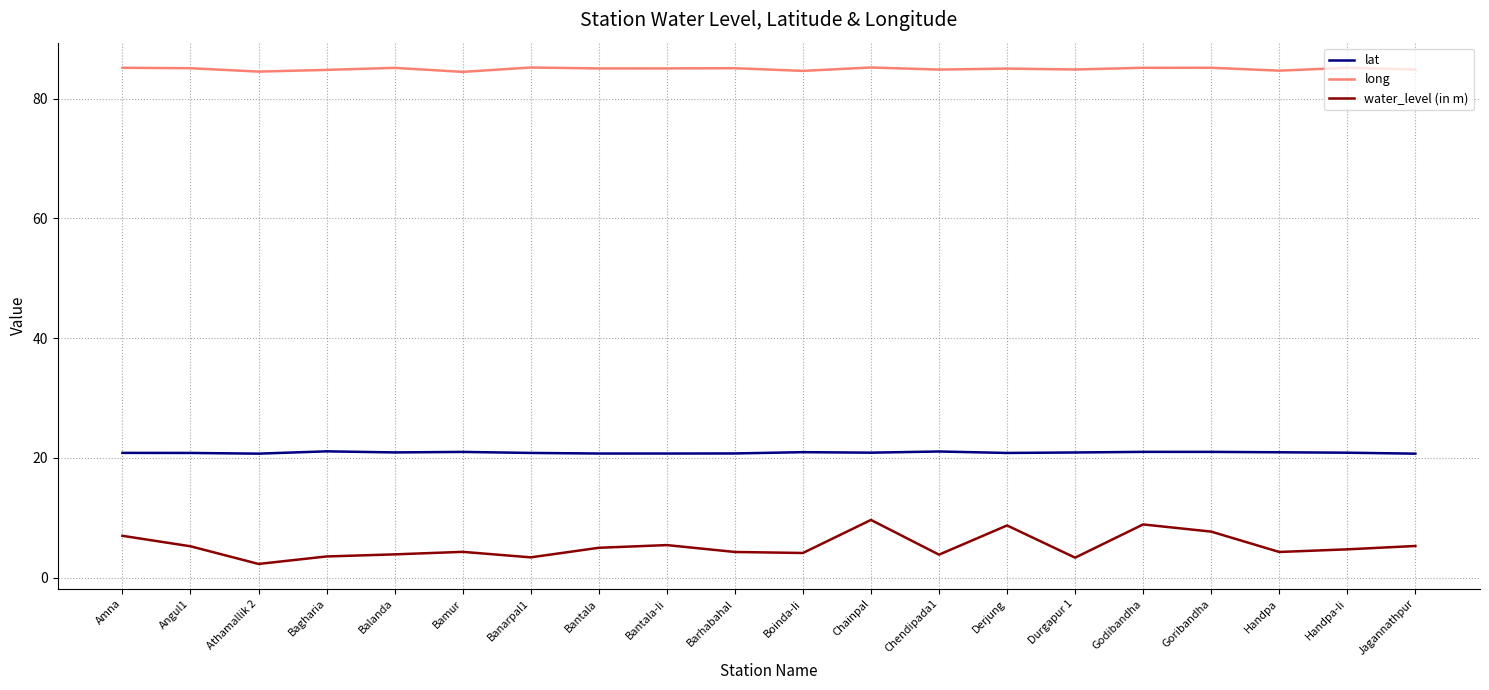

At Derjung, list the series in order from smallest to largest.

water_level (in m), lat, long